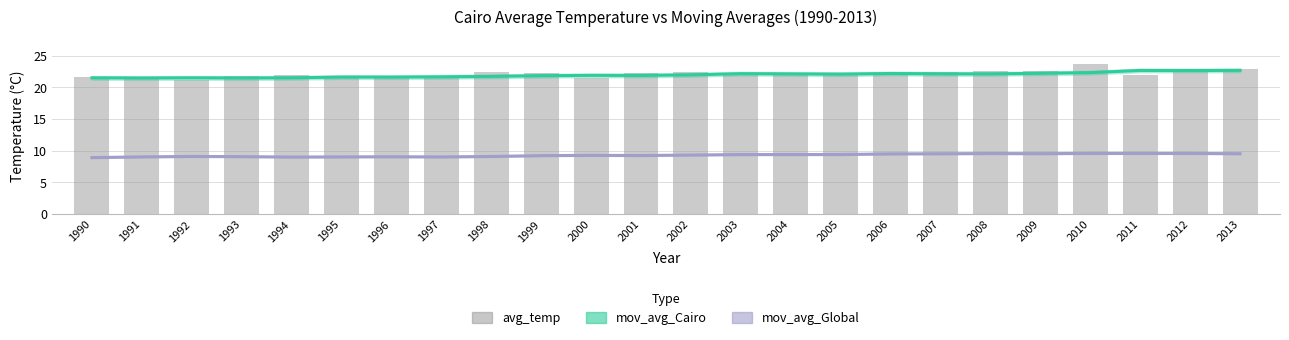

Is the value of mov_avg_Global at 2013 greater than the value of mov_avg_Cairo at 2012?

No